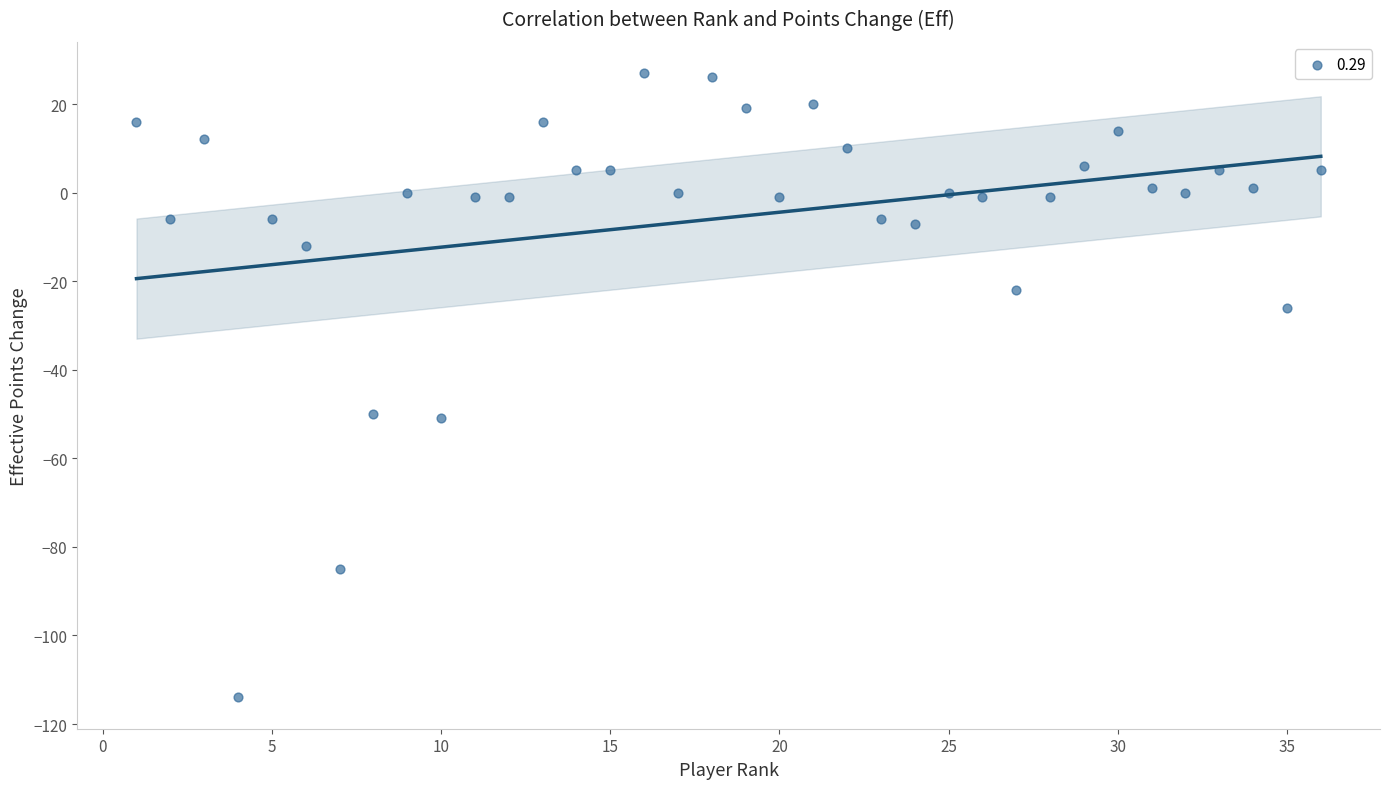

What is the range of Y values (max minus min)?

141